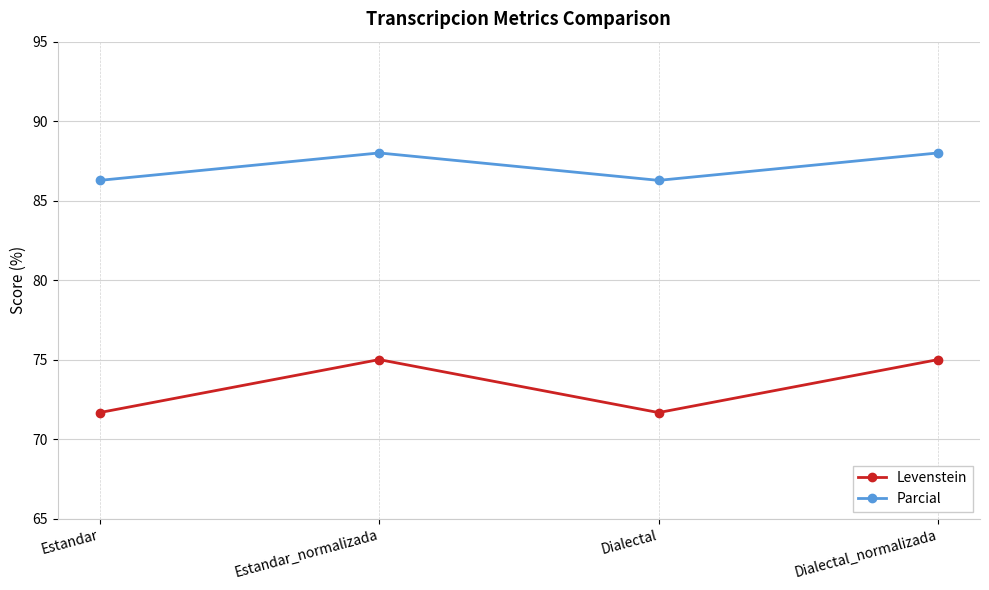

What is the difference between the maximum and second lowest values in the Parcial series?

1.7